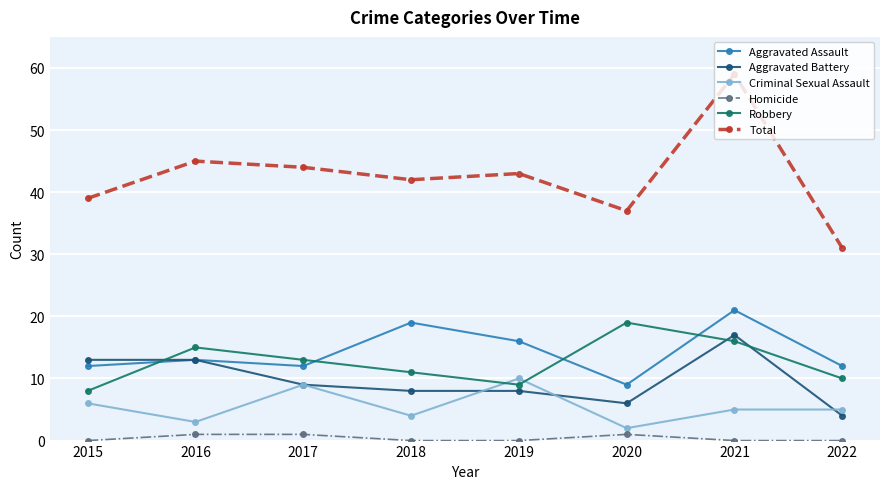

Which series has the largest total across all categories?

Total